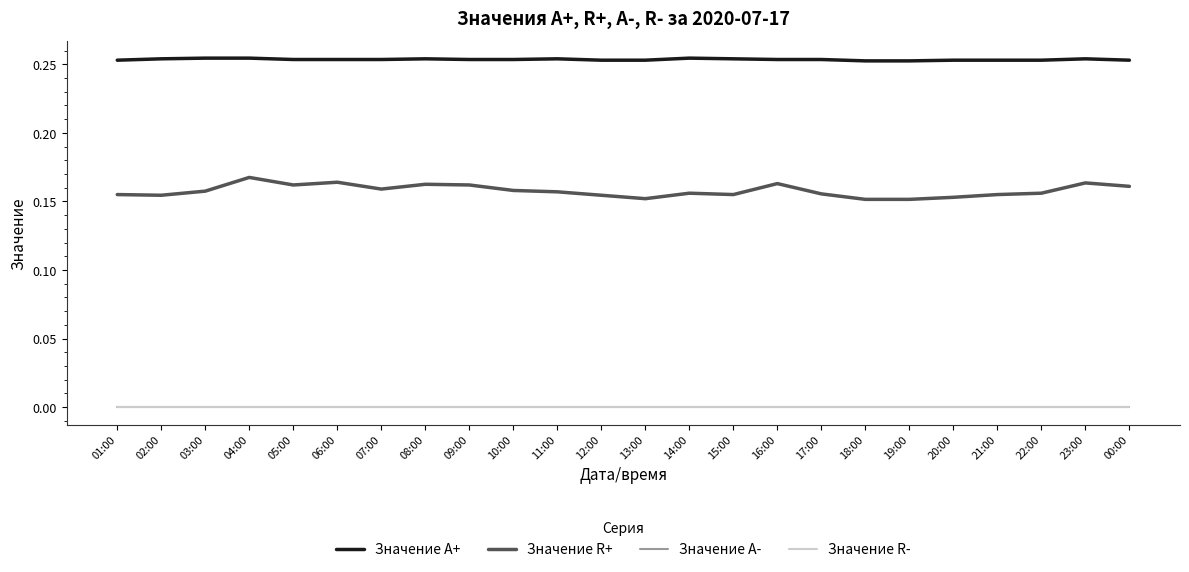

Does the chart have visible grid lines?

No